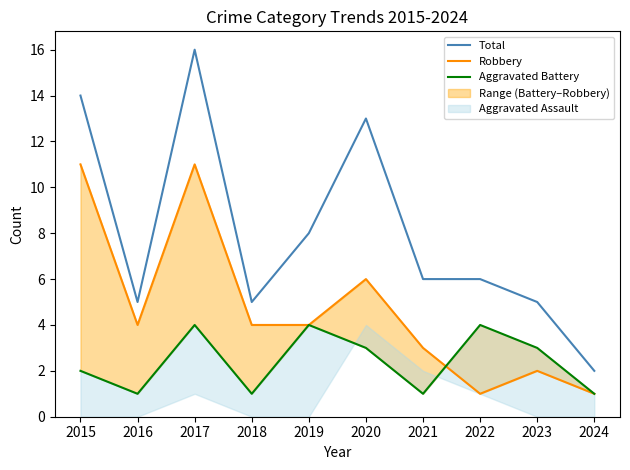

At which label does Total reach its peak?

2017